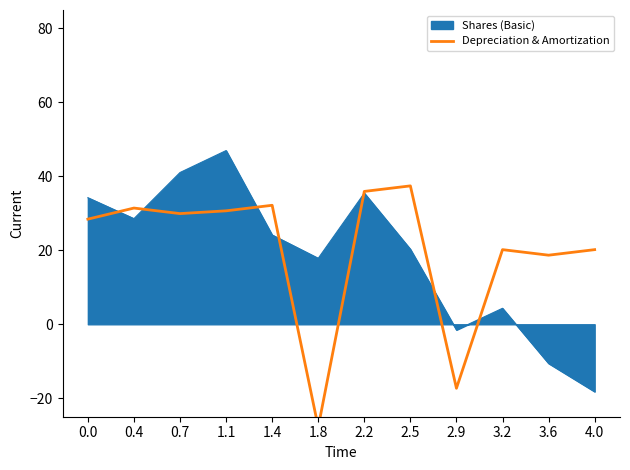

What is the label of the 3rd point from the left?

0.7